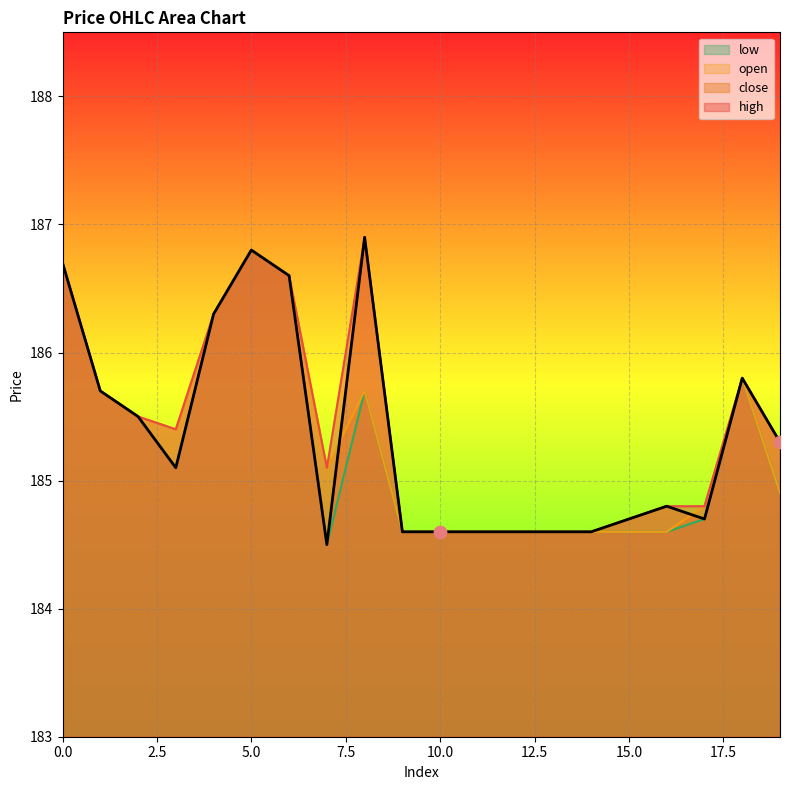

Which series contains the highest Y value?

high